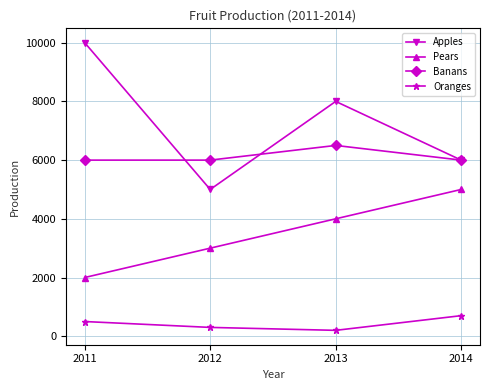

Rank the series by their average value, from highest to lowest.

Apples, Banans, Pears, Oranges